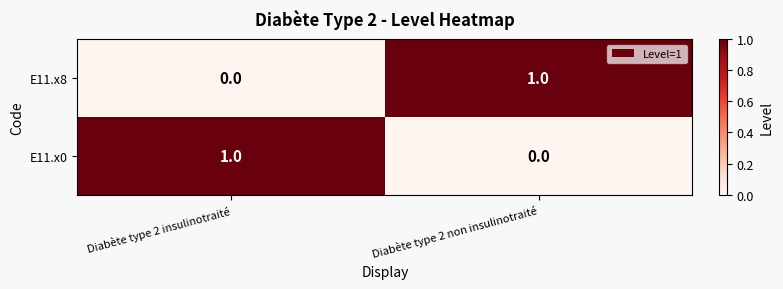

At which label does E11.x0 reach its minimum?

Diabète type 2 non insulinotraité